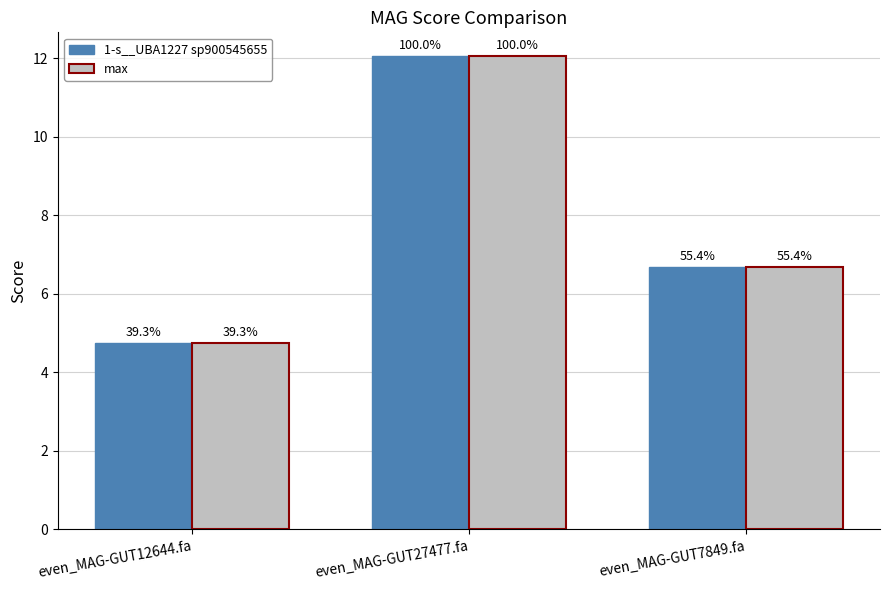

Rank the series at even_MAG-GUT12644.fa from highest to lowest value.

1-s__UBA1227 sp900545655, max